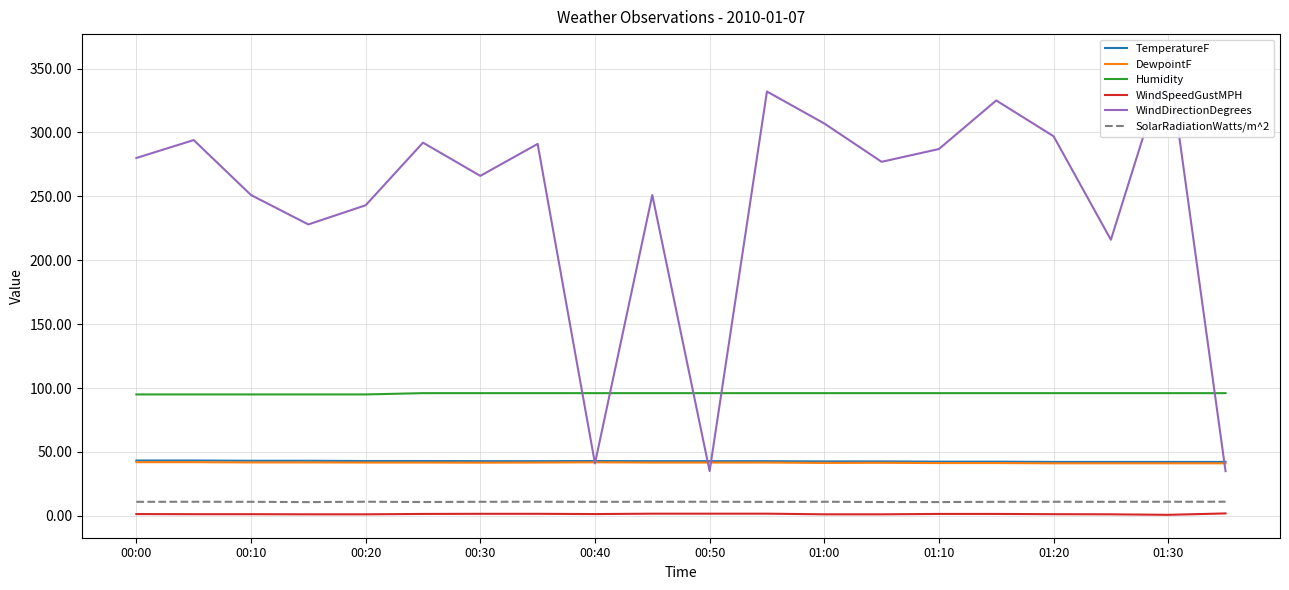

Is this an area chart (filled region under the line)?

No